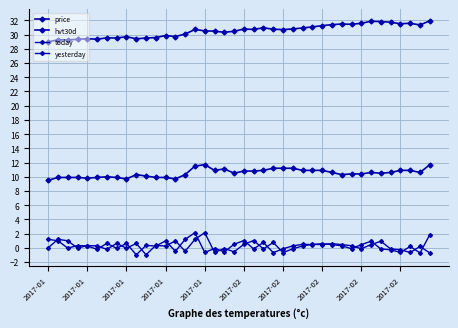

What is the minimum value for today?

-1.0